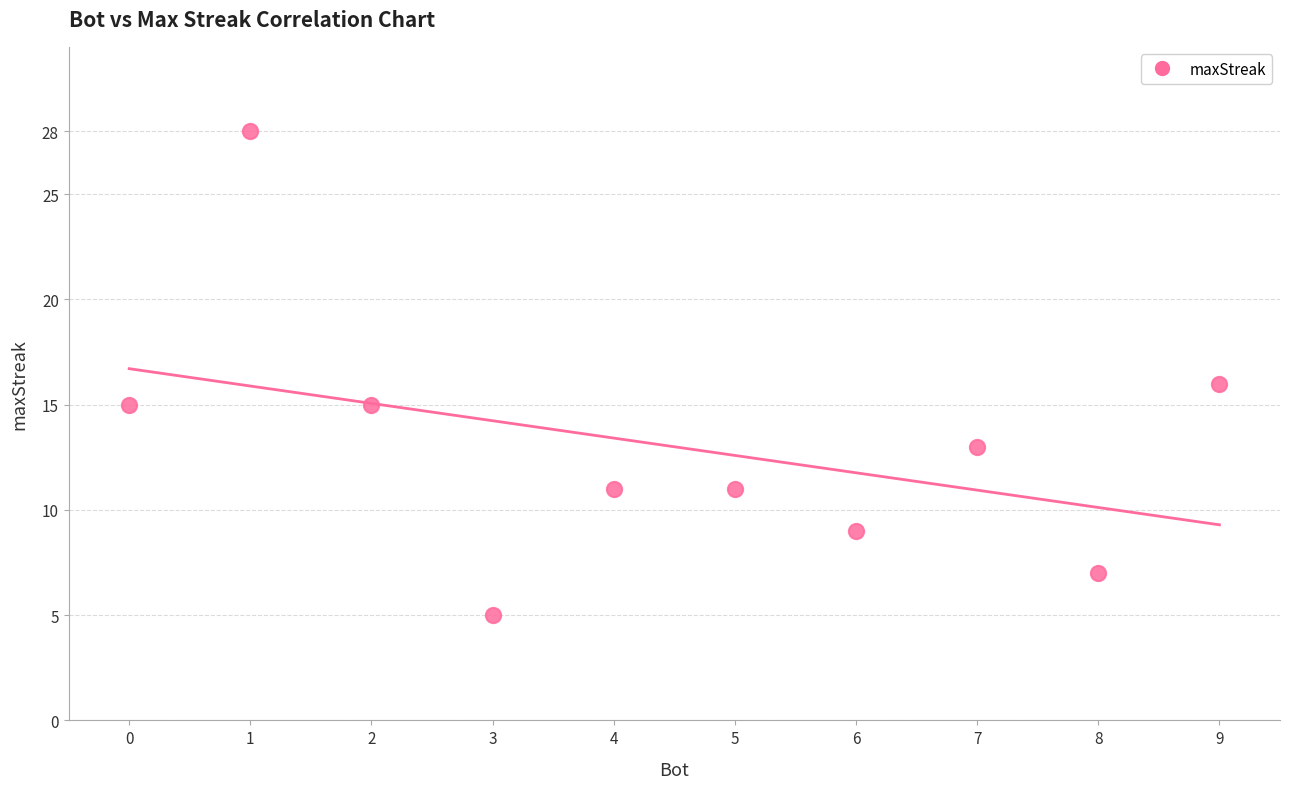

What is the average X value?

4